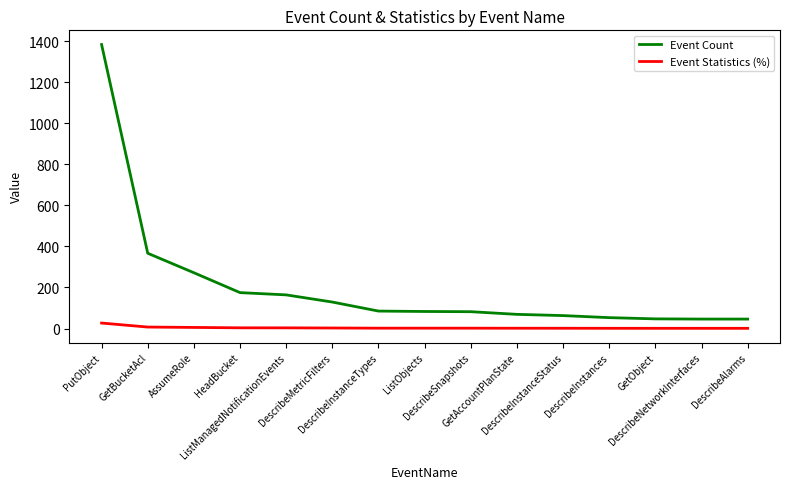

What is the difference between the Event Statistics (%) values at DescribeMetricFilters and HeadBucket?

0.9